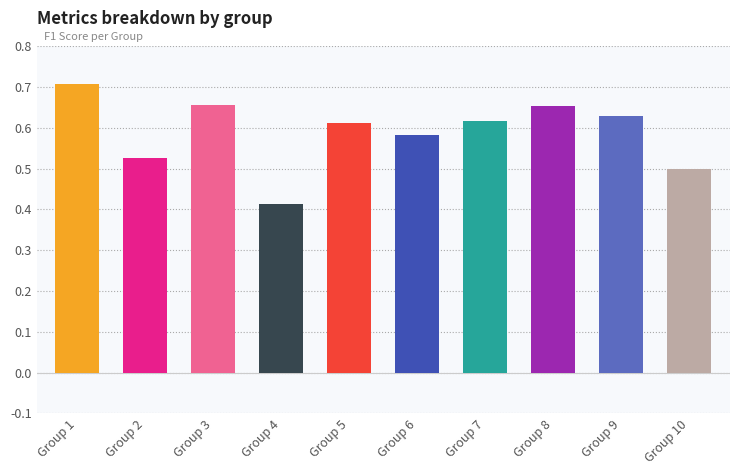

What is the sum of the values at Group 5 and Group 1?

1.3